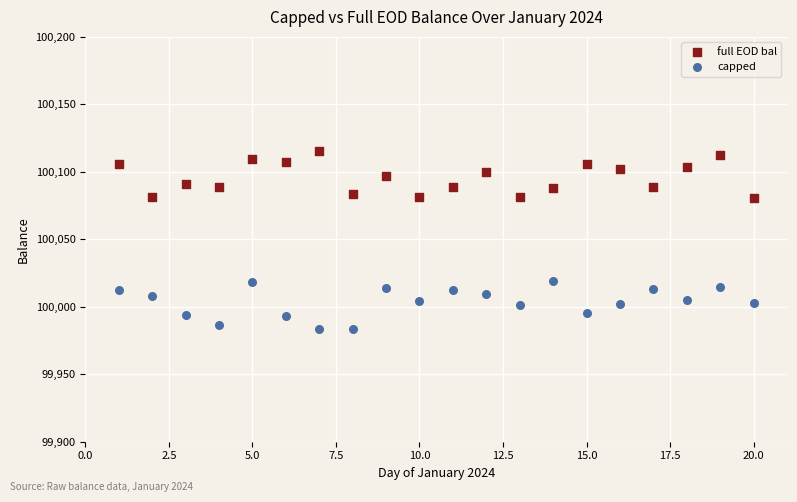

What is the X range (max minus min) for the scatter plot?

19.0